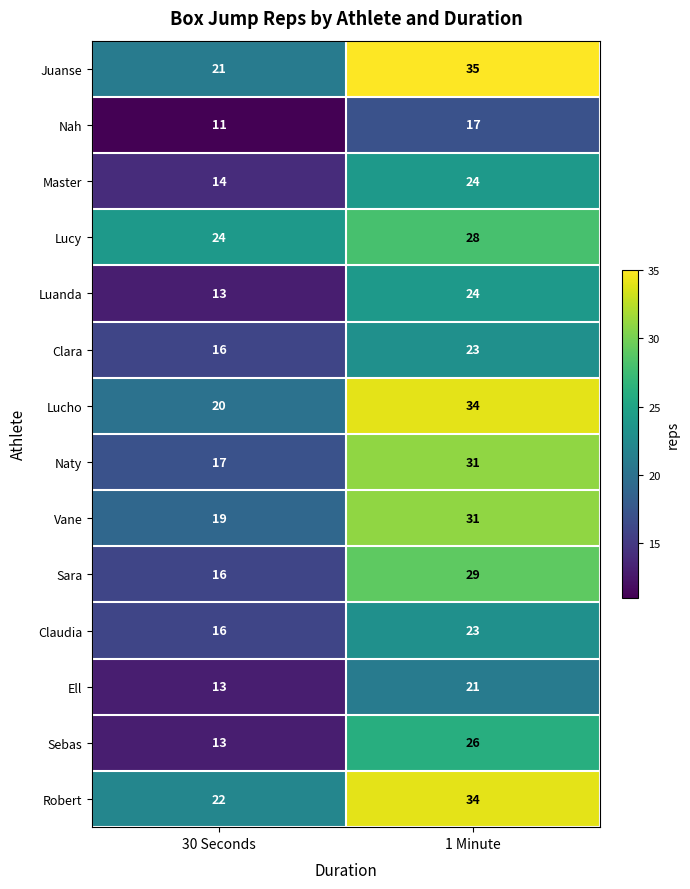

True or false: Clara has a value of 6 at 30 Seconds.

False